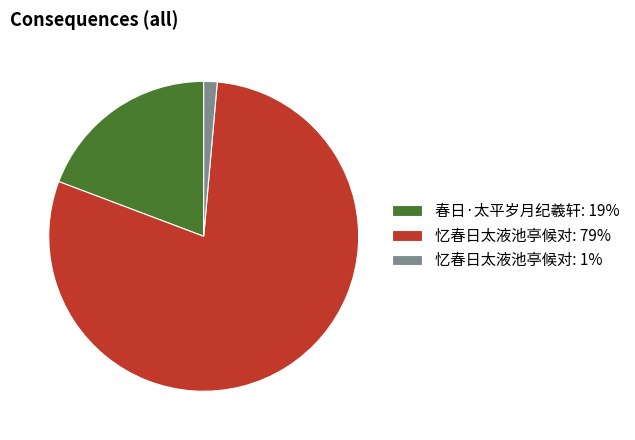

Do 忆春日太液池亭候对: 79% and 忆春日太液池亭候对: 1% together represent more than half of the pie?

Yes